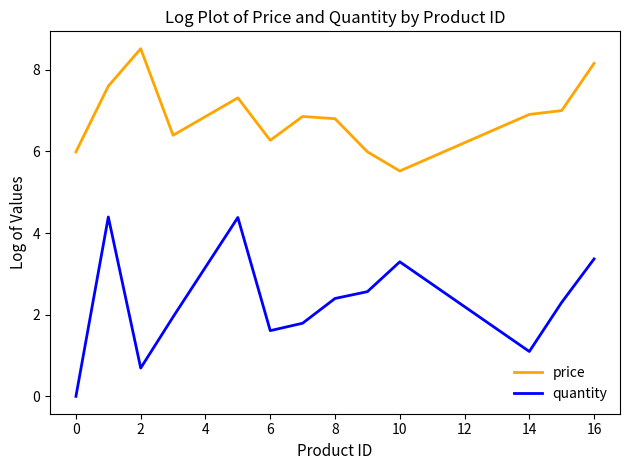

Is this an area chart (filled region under the line)?

No